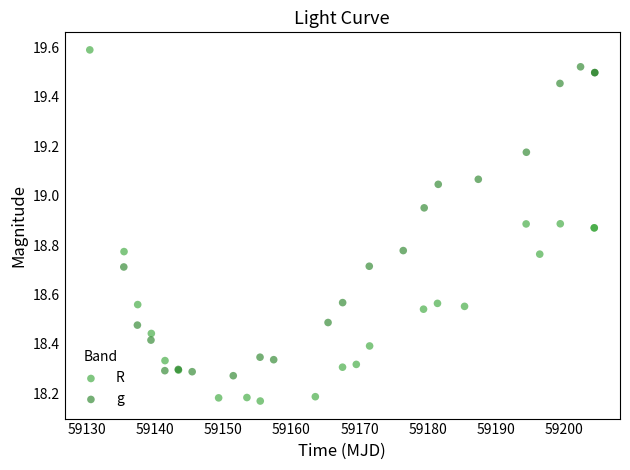

Which series contains the lowest Y value?

R